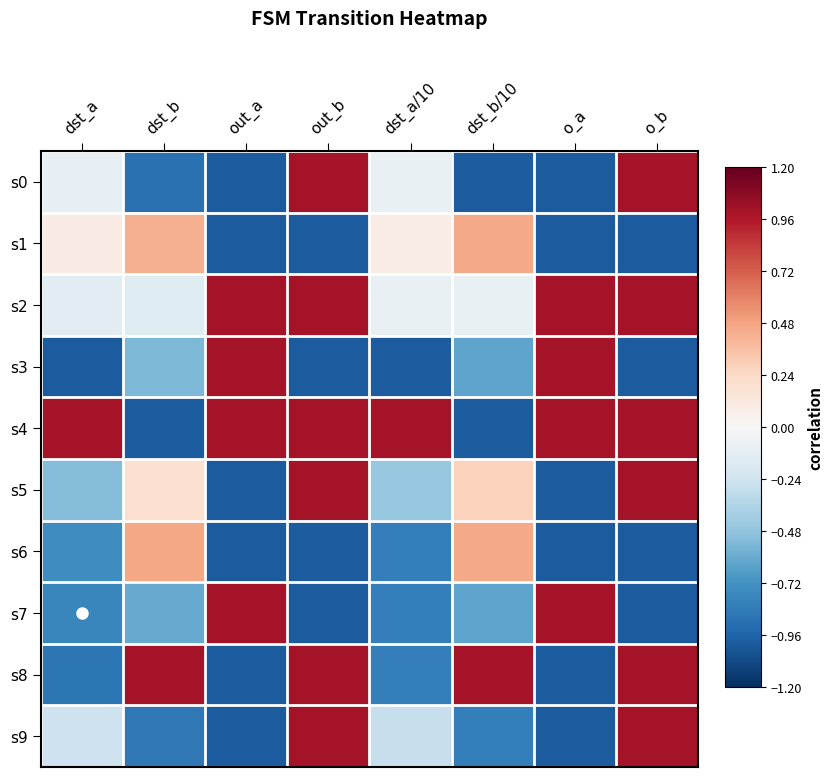

At which category is the sum across all series the highest?

out_b